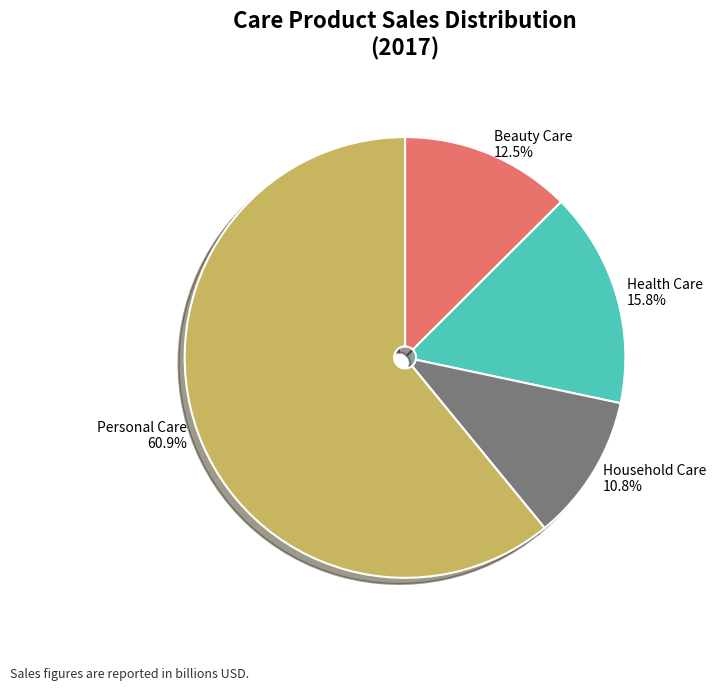

Rank the categories by value from highest to lowest.

Personal Care, Health Care, Beauty Care, Household Care